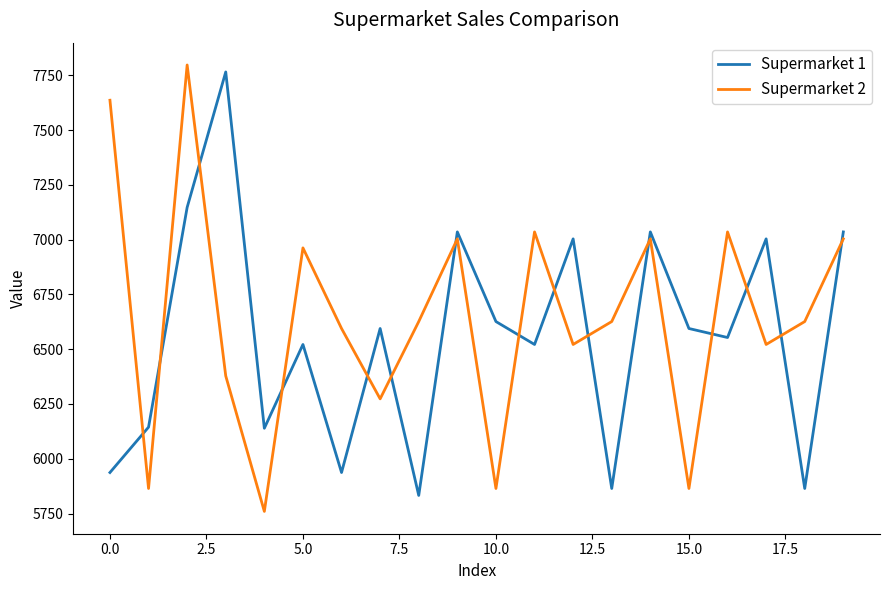

What are all the series names shown in the legend?

Supermarket 1, Supermarket 2